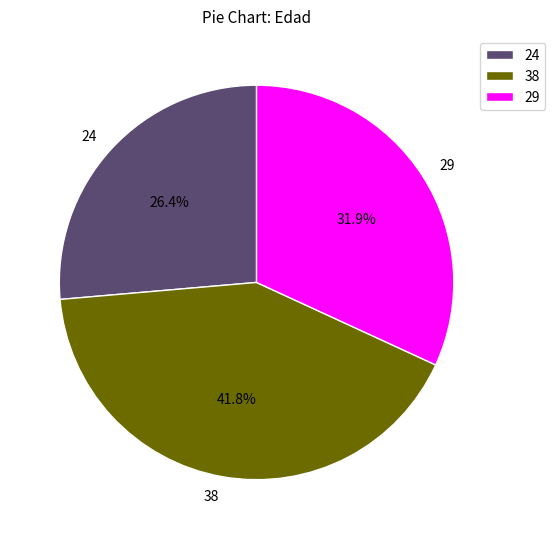

What is the largest slice in the pie chart?

38